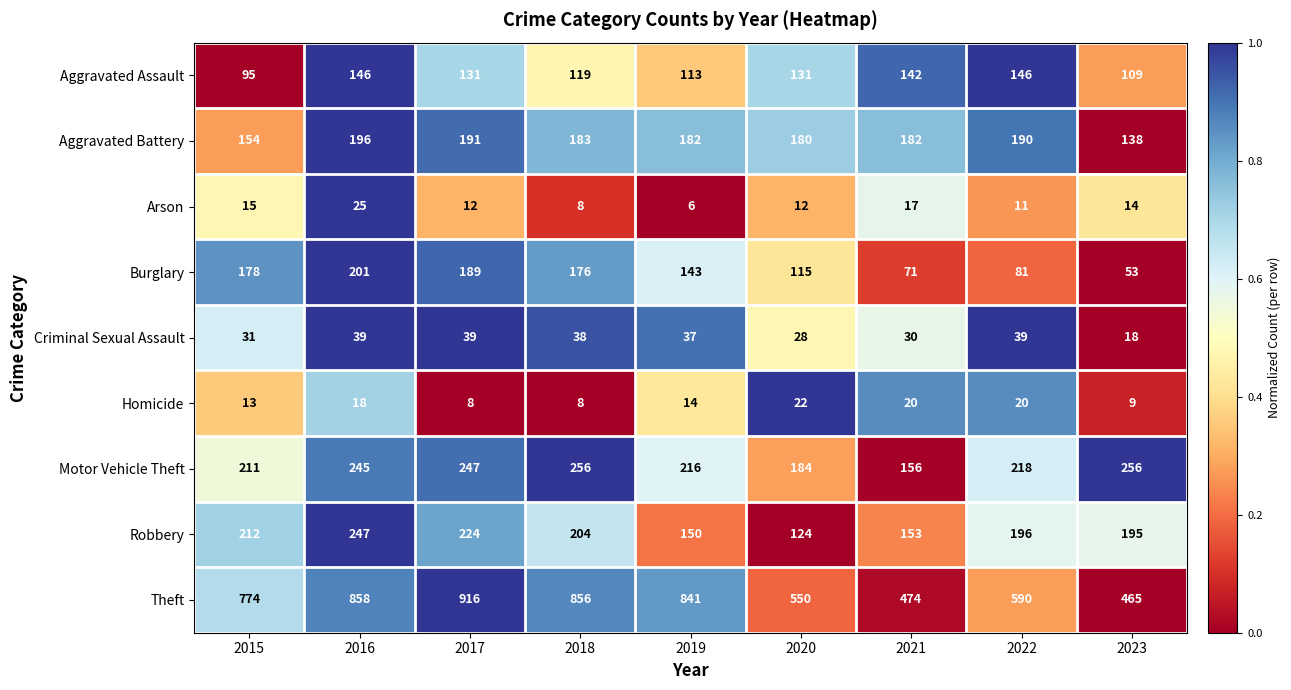

What is the difference between the maximum and minimum values in the Robbery series?

123